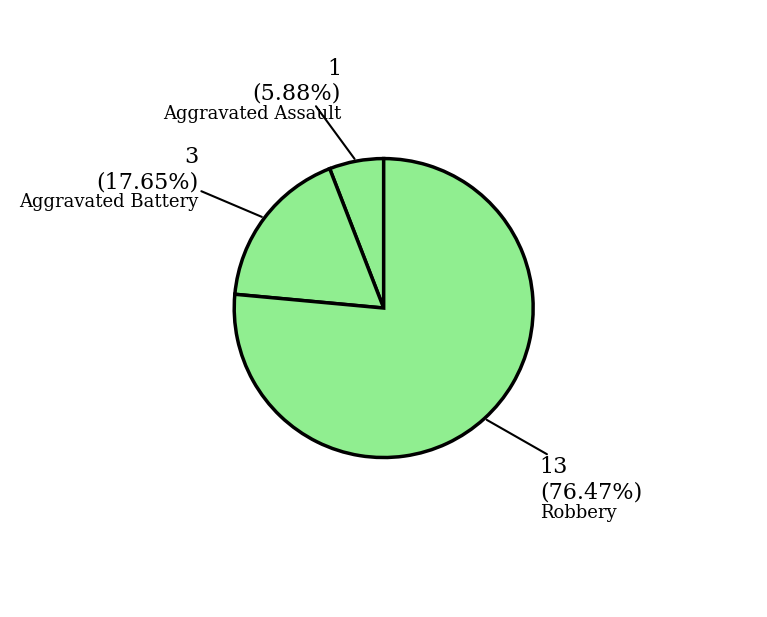

How many segments does this pie chart have?

3